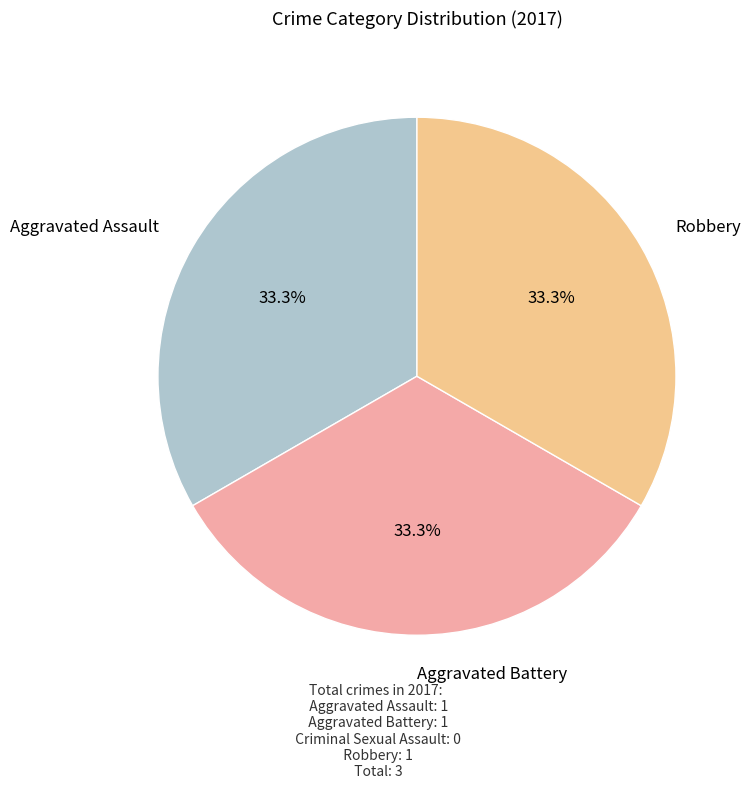

How many slices are in this pie chart?

3